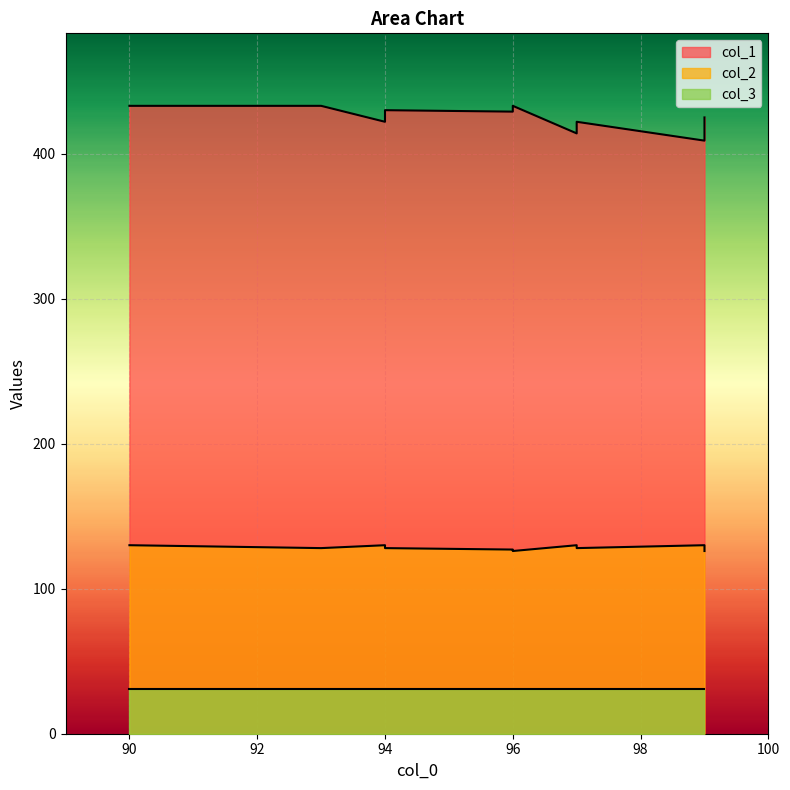

Which series has the largest total across all categories?

col_1